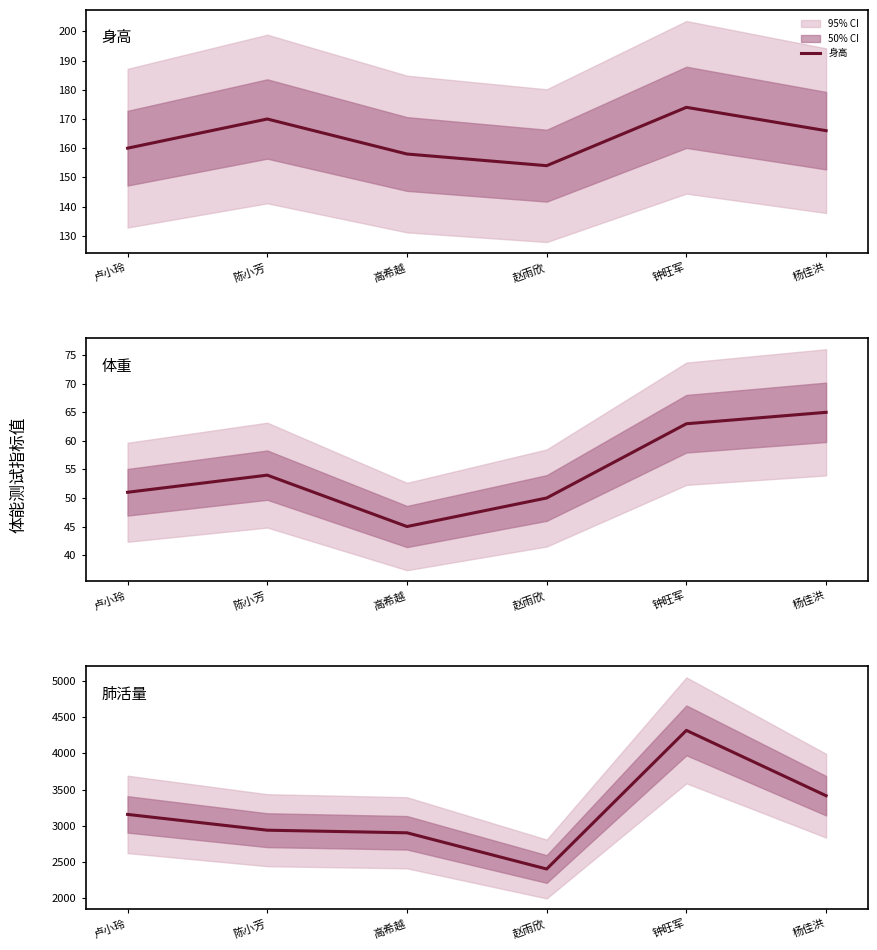

True or false: 肺活量 has a value of 1250 at 杨佳洪.

False